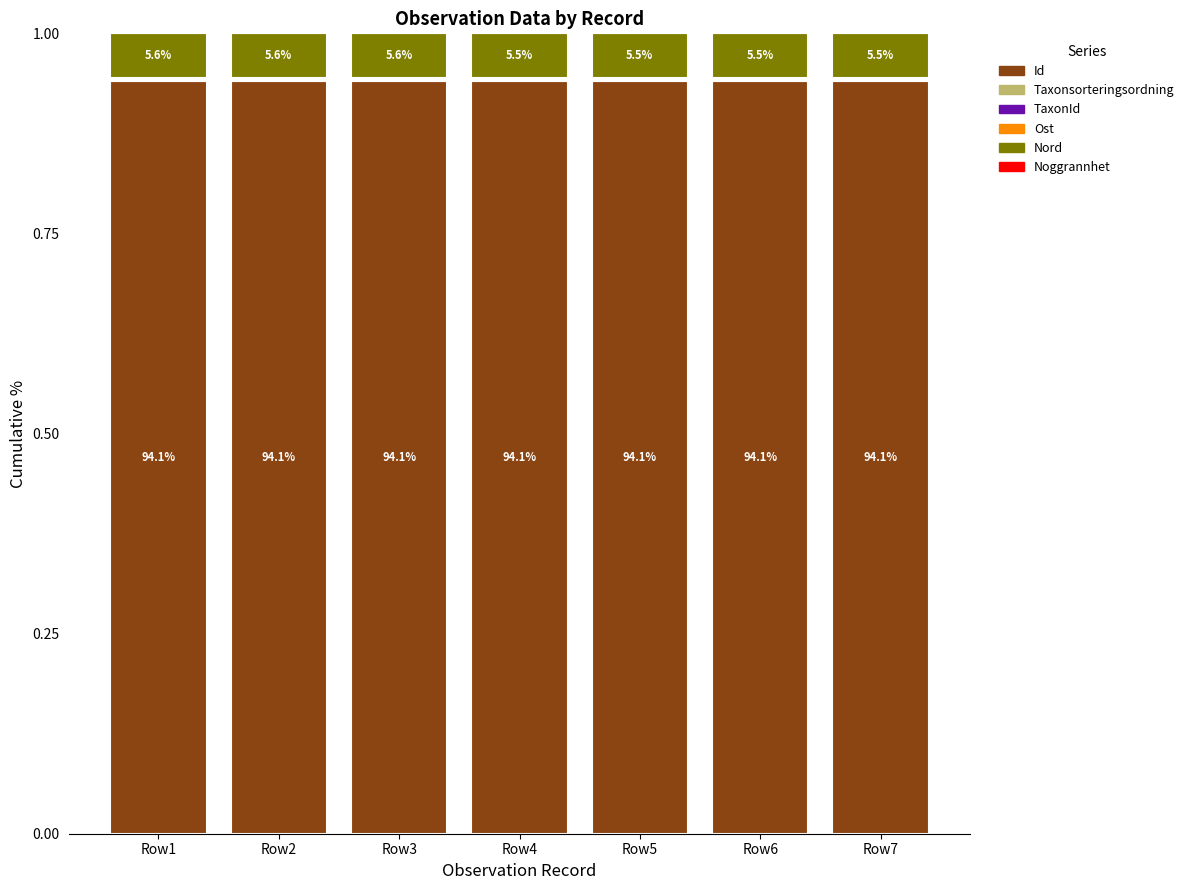

Is it true that Id equals 0.5 at Row1?

False